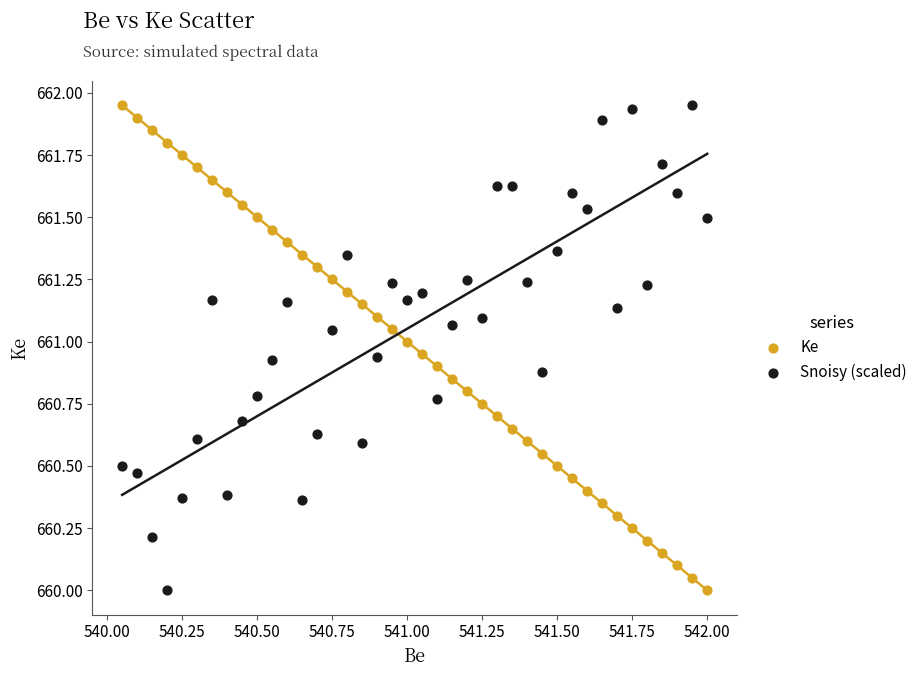

What are all the series names shown in the legend?

Ke, Snoisy (scaled)